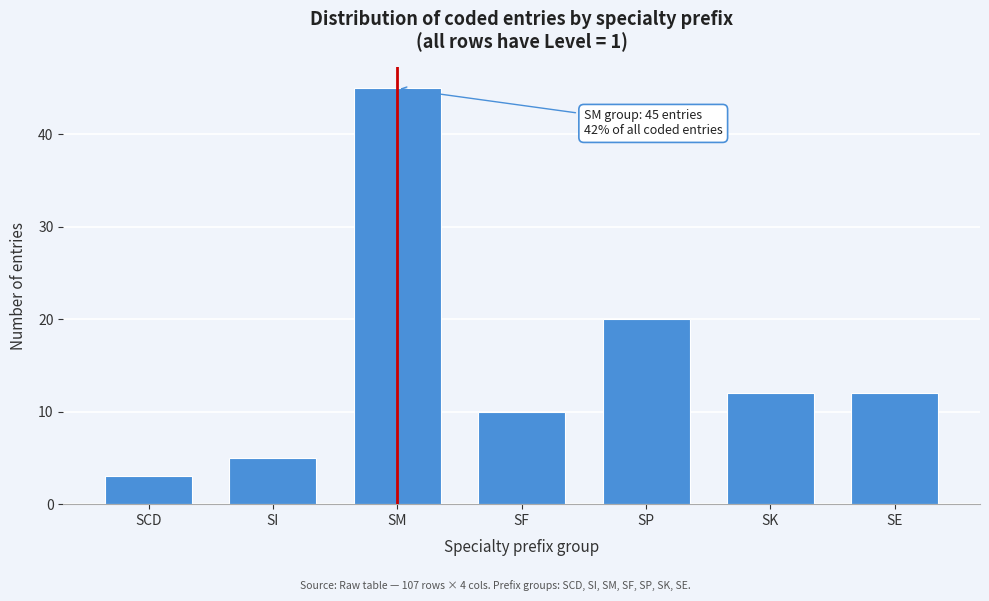

Reading right to left, list all the values displayed in this chart.

12	12	20	10	45	5	3